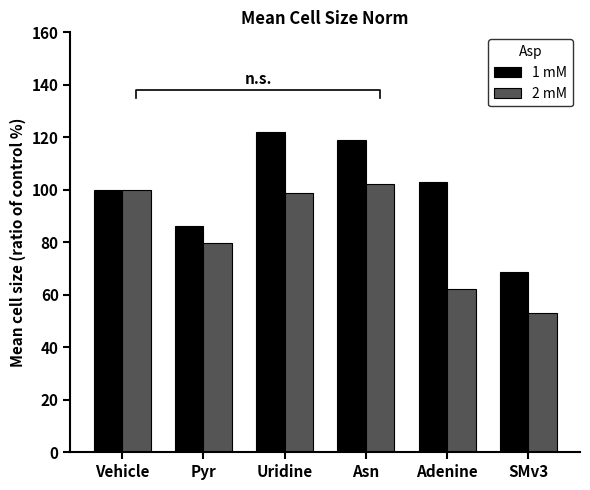

Which label corresponds to the smallest value in the chart?

SMv3